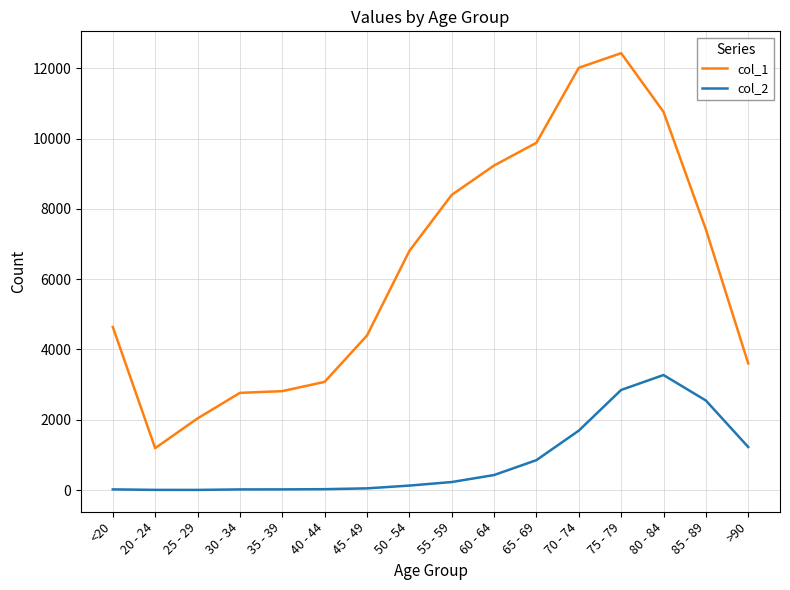

At which category is the sum across all series the highest?

75 - 79